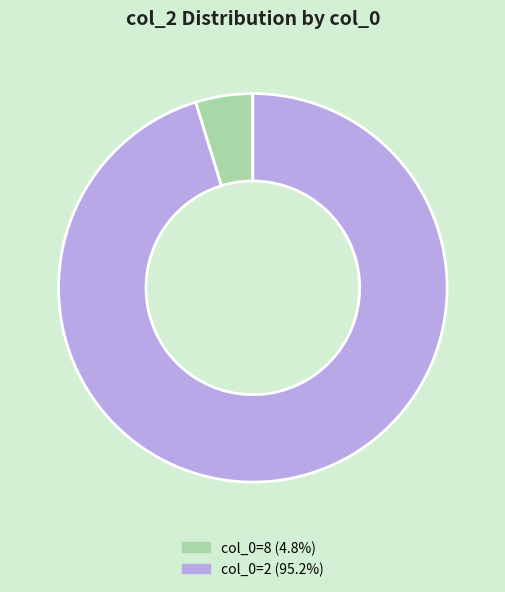

Does any single category account for the majority?

Yes